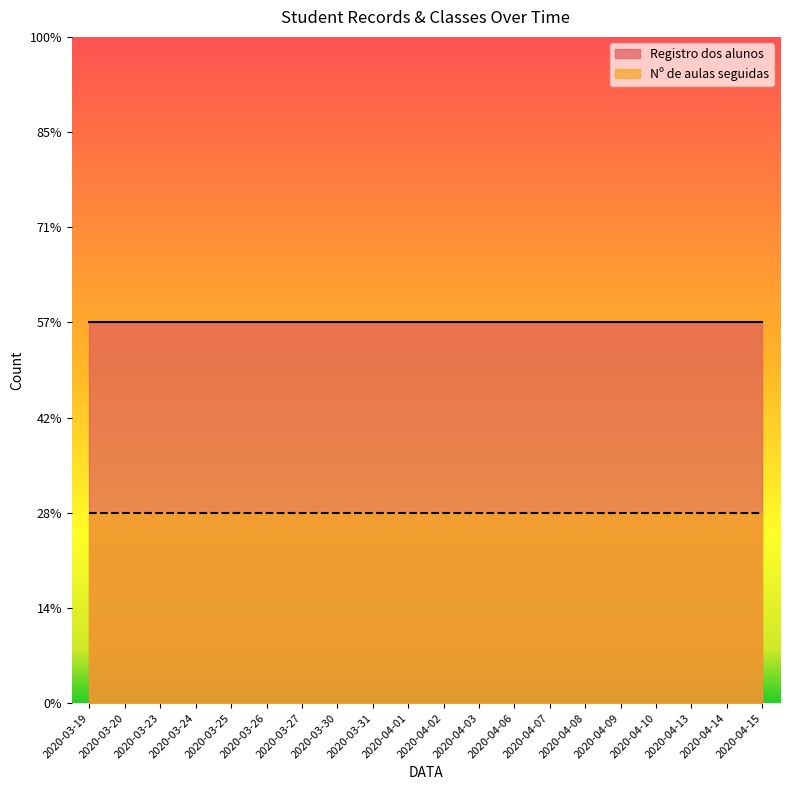

Rank the series at 2020-03-20 from lowest to highest value.

Nº de aulas seguidas, Registro dos alunos